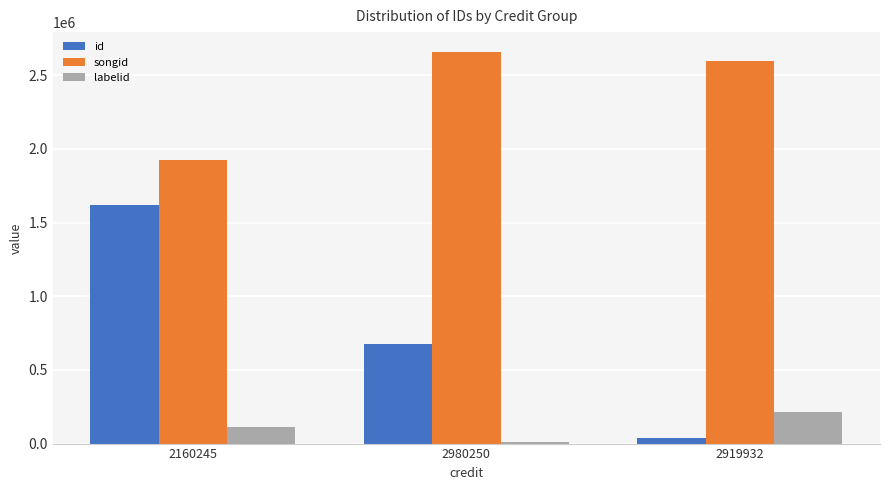

What position from the right is 2160245?

3